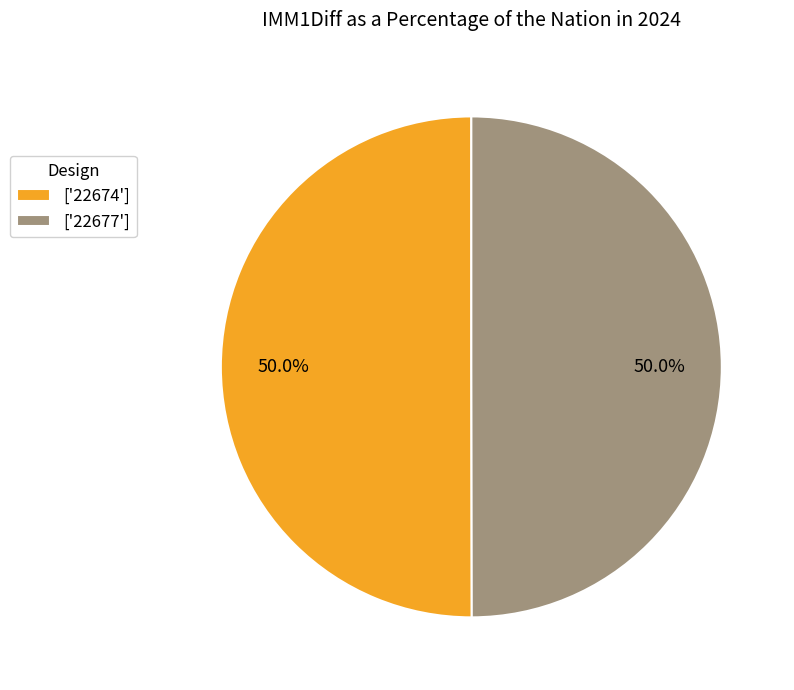

What is the ratio of the value at ['22674'] to the value at ['22677']?

1.0